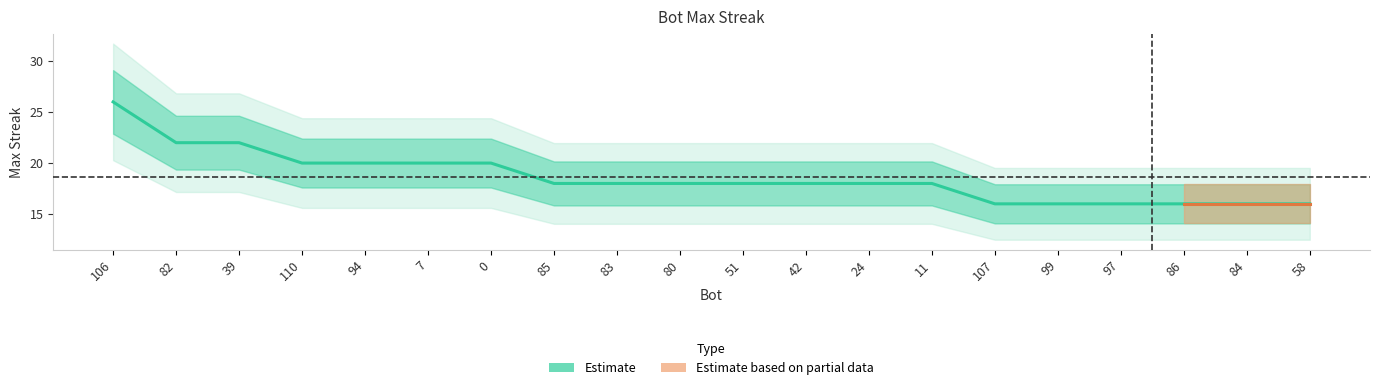

Reading left to right, extract all data points from this chart.

26	22	22	20	20	20	20	18	18	18	18	18	18	18	16	16	16	16	16	16